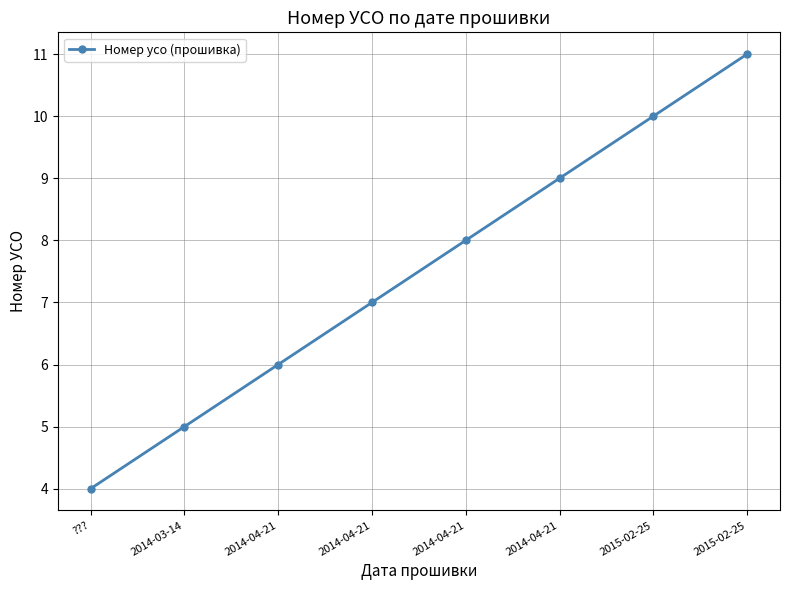

What is the smallest value displayed?

4